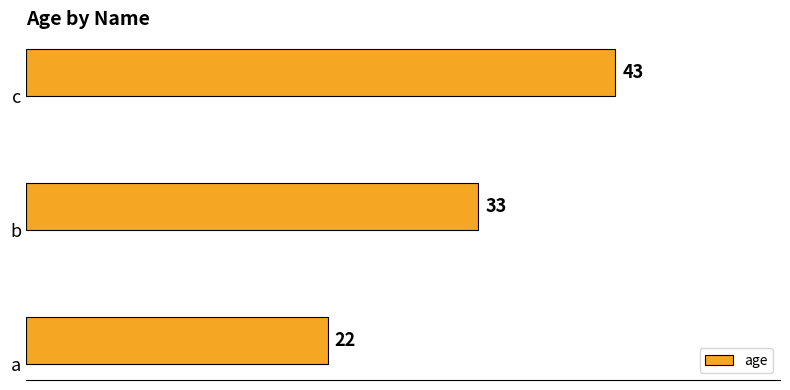

True or false: the data shows 43 at c.

True